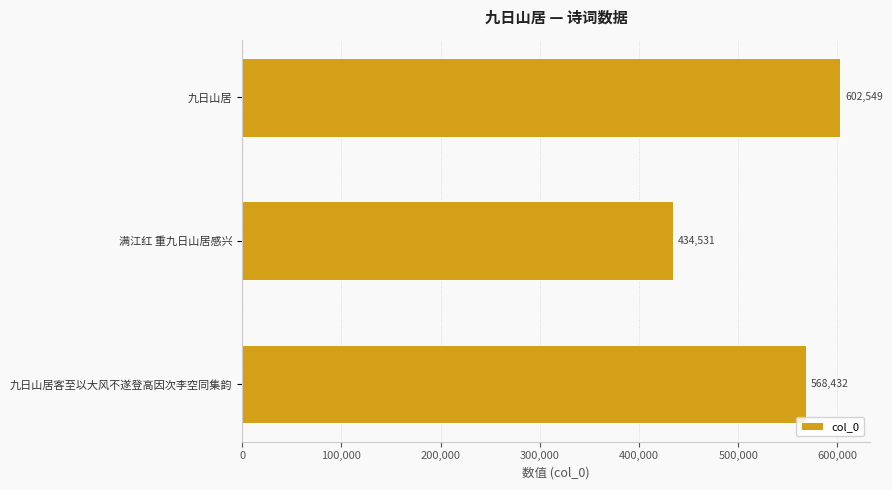

The value at 九日山居 is 602549. True or false?

True